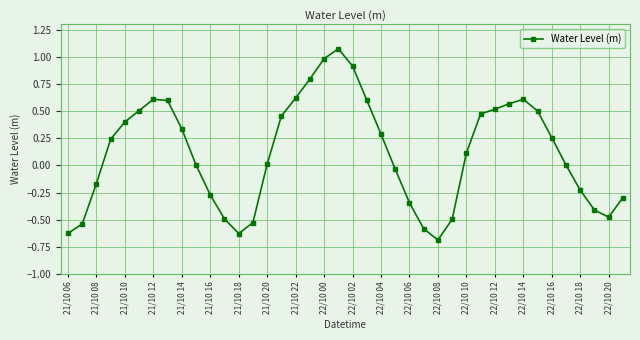

What is the smallest value displayed?

-0.7